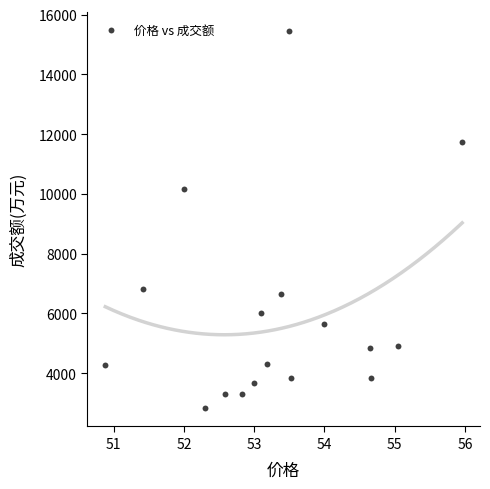

What Y value in the scatter plot is closest to 9147?

10175